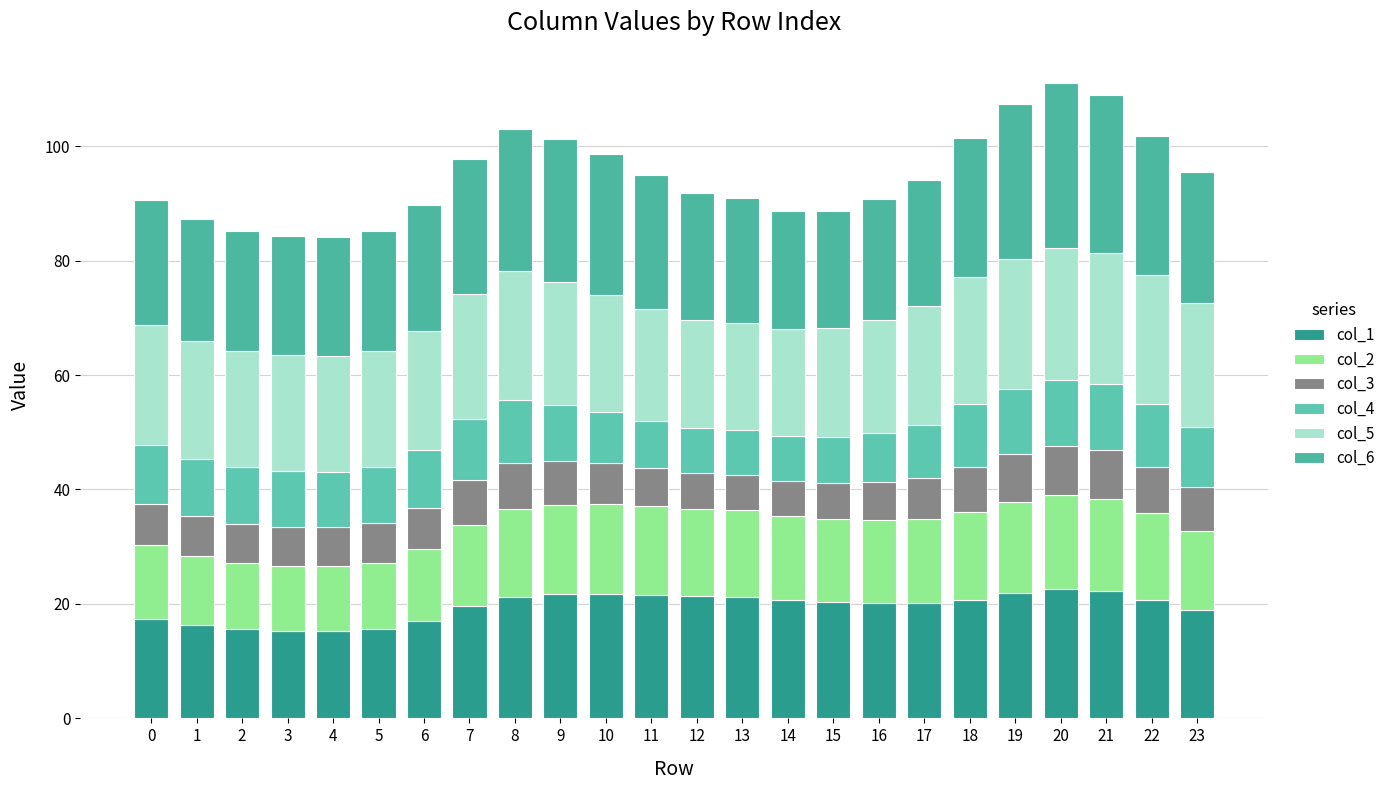

Read the col_4 value at 17.

9.3